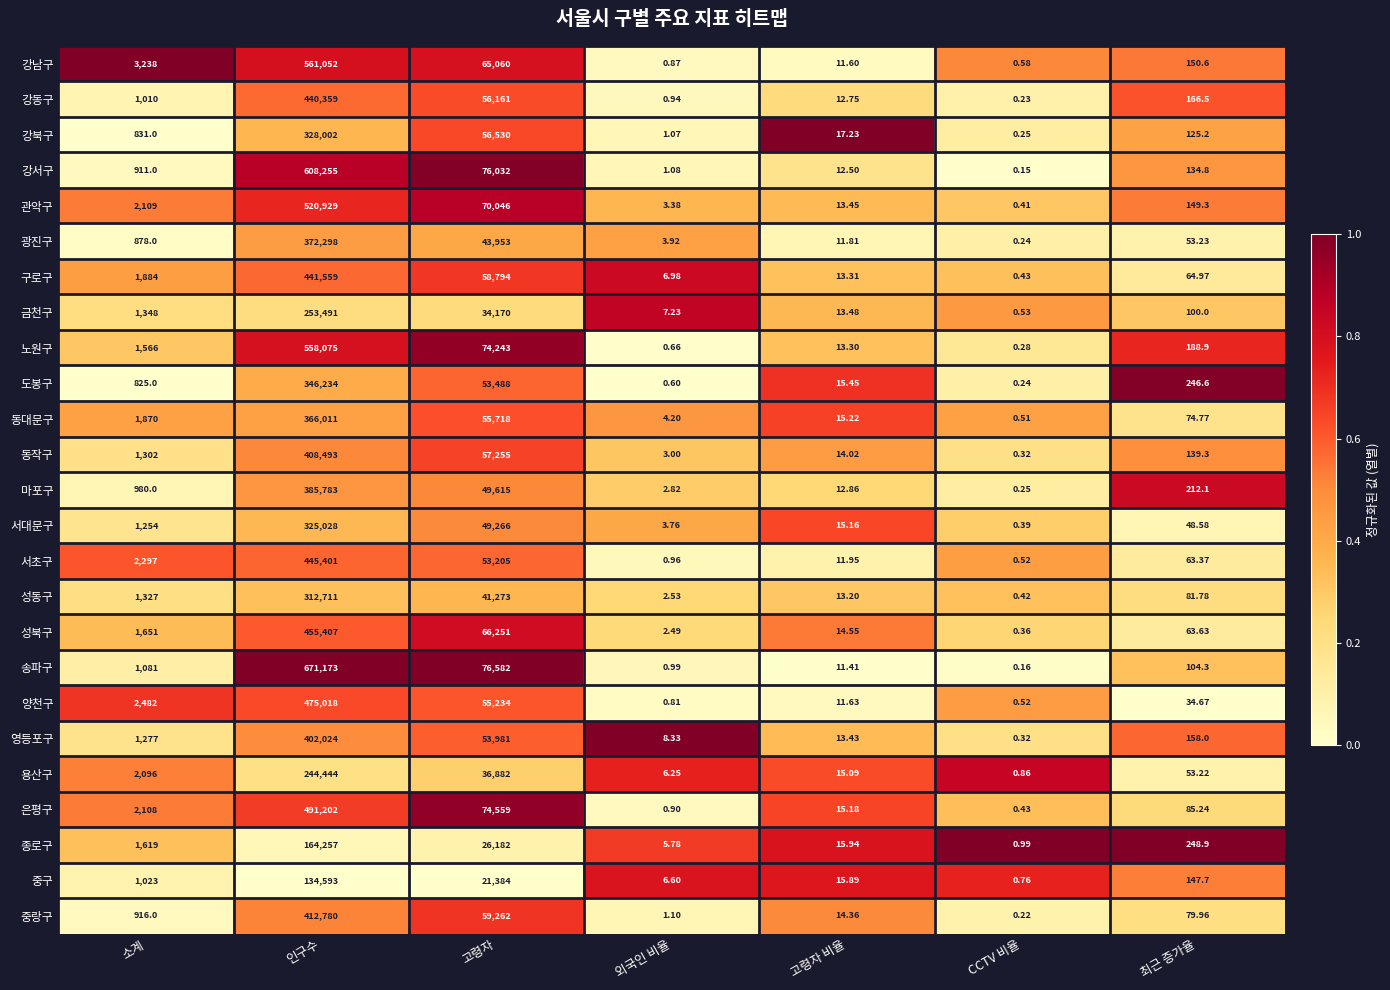

At which category is the sum across all series the highest?

인구수